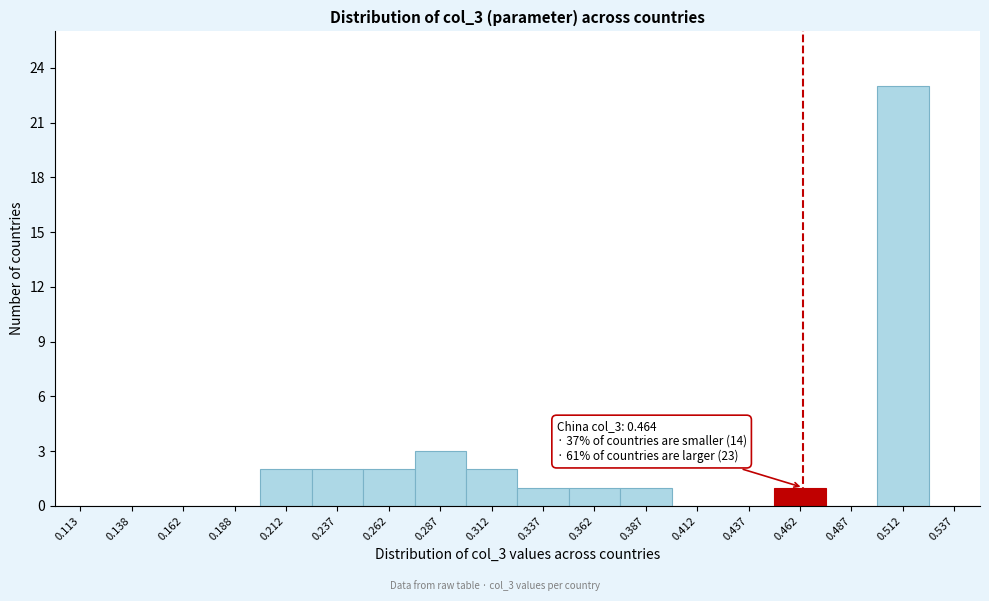

Over which range of the x-axis is the bar tallest?

0.500 to 0.525